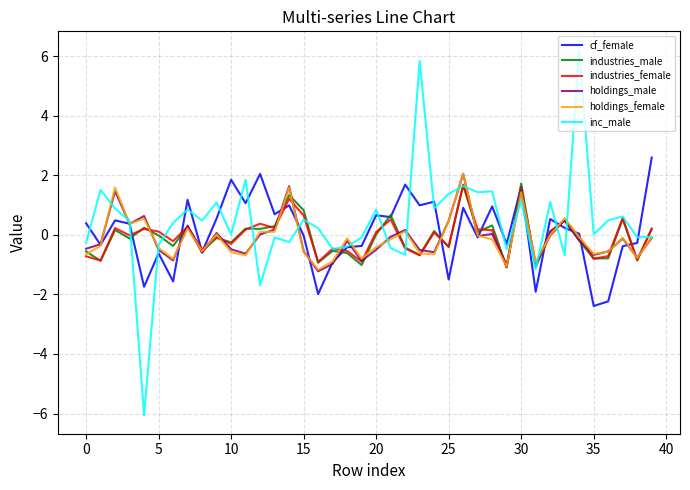

In holdings_female, how many points are lower than both neighbors (excluding endpoints)?

12